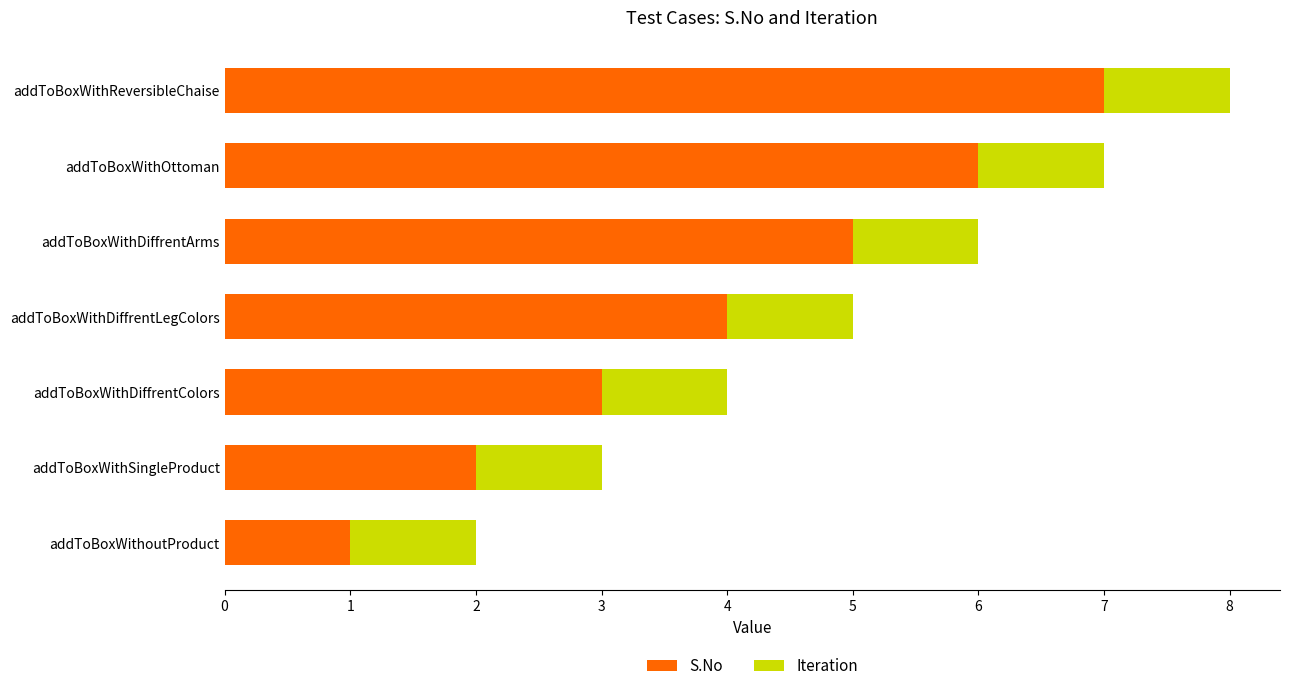

The value of S.No at addToBoxWithReversibleChaise is 7. True or false?

True